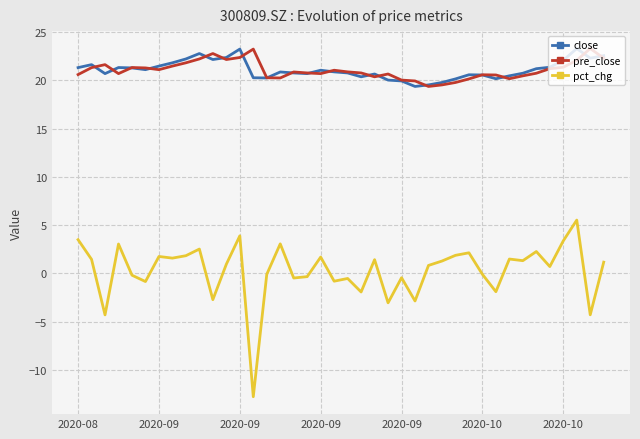

True or false: pct_chg and close intersect in this chart.

False